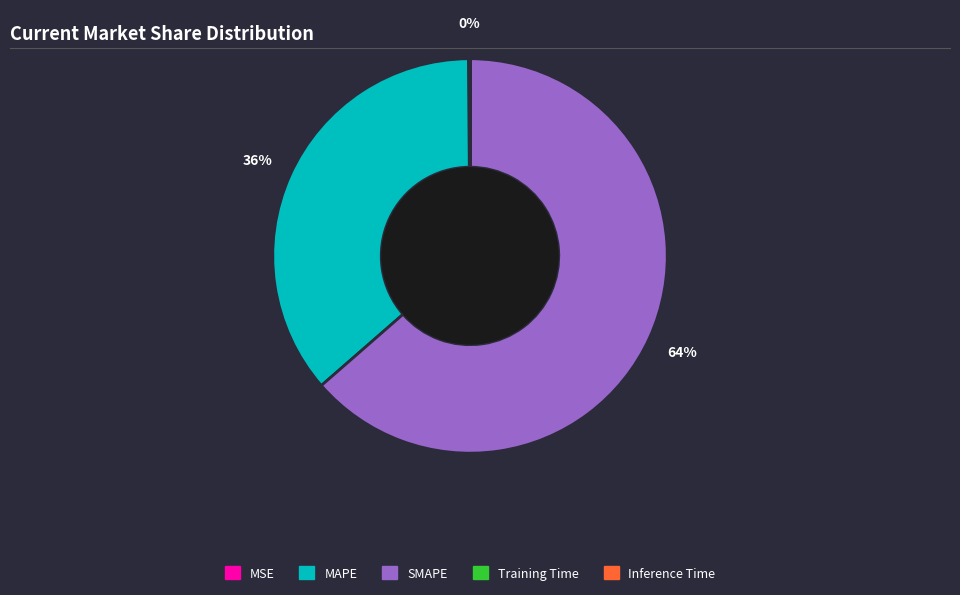

To the nearest percent, what is the average slice percentage?

20%